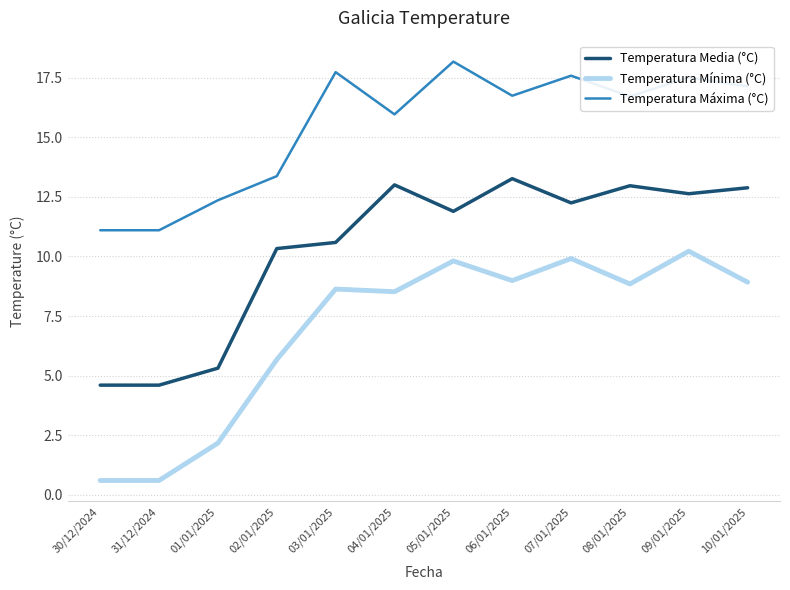

What is the difference between the maximum and minimum values in the Temperatura Mínima (°C) series?

9.6